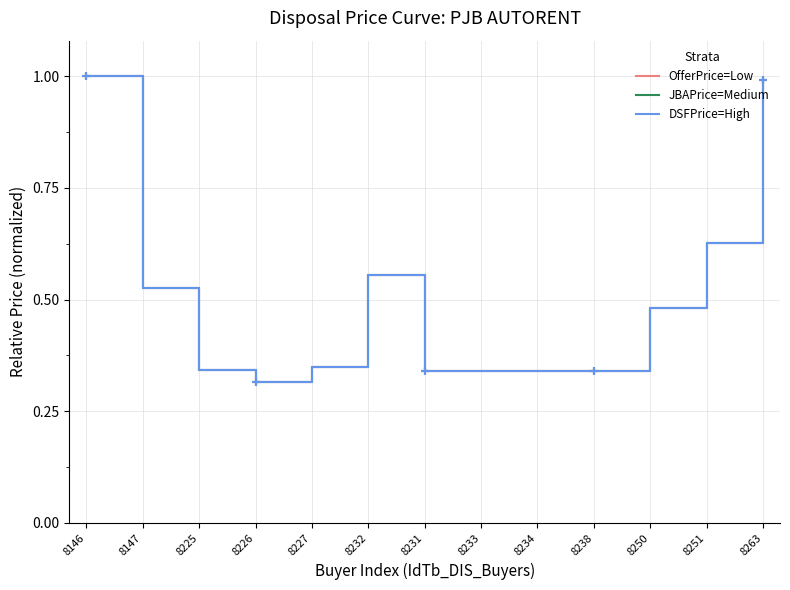

What is the value of the OfferPrice=Low point at the 1st from the left?

1.0